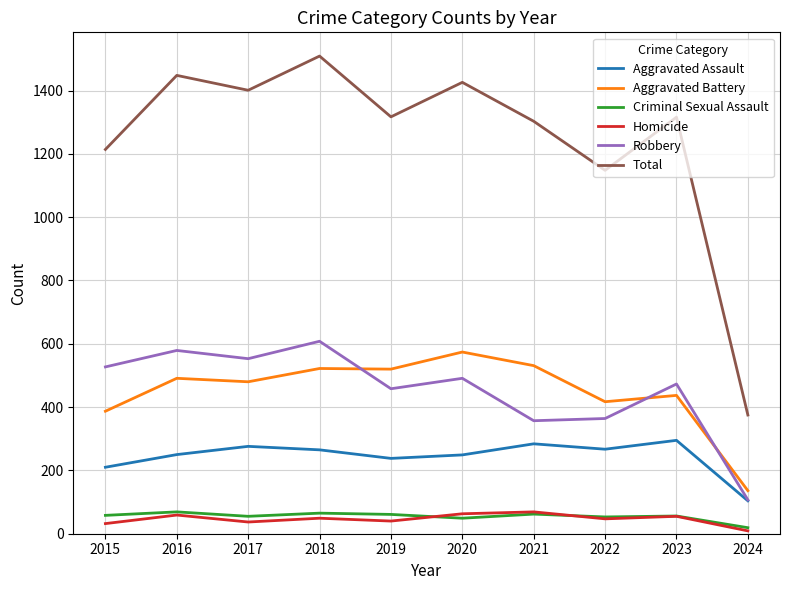

True or false: Homicide and Aggravated Assault cross at least once.

False